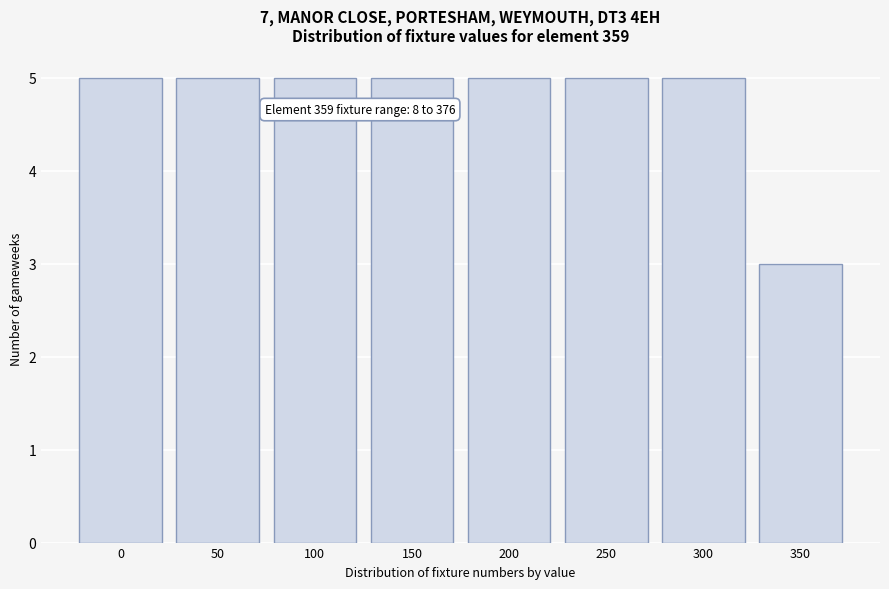

Reading left to right, extract all data points from this chart.

0=5	50=5	100=5	150=5	200=5	250=5	300=5	350=3